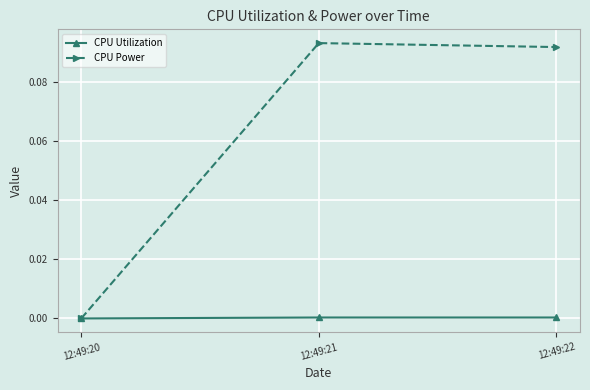

Which series has the largest total across all categories?

CPU Power